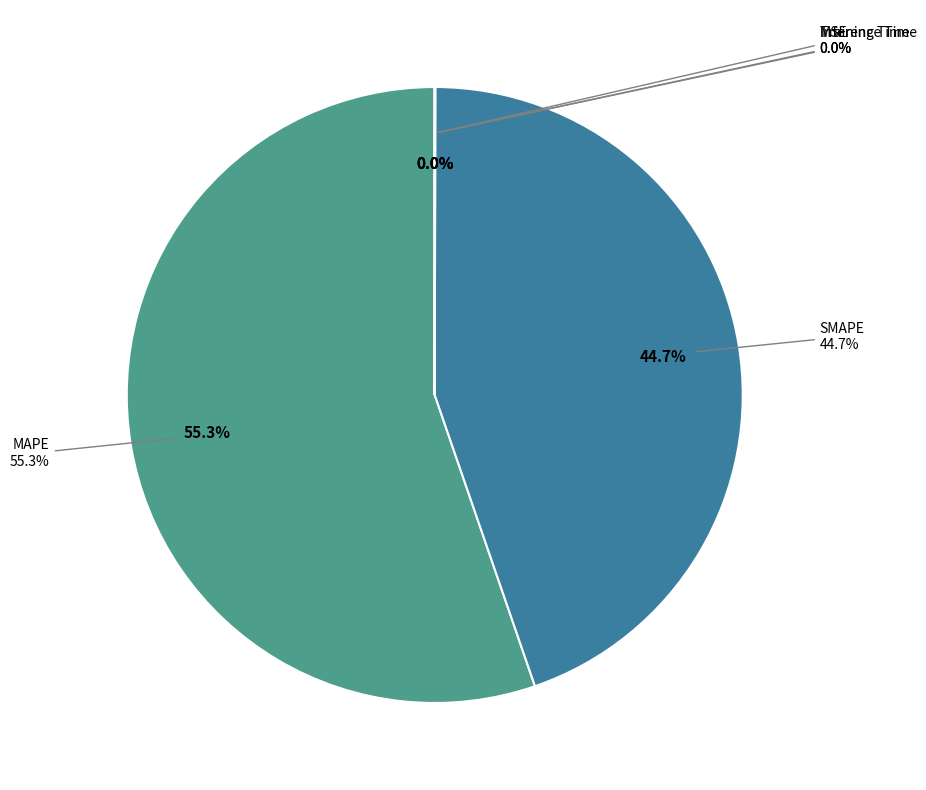

Is there any slice that represents more than half of the pie?

Yes